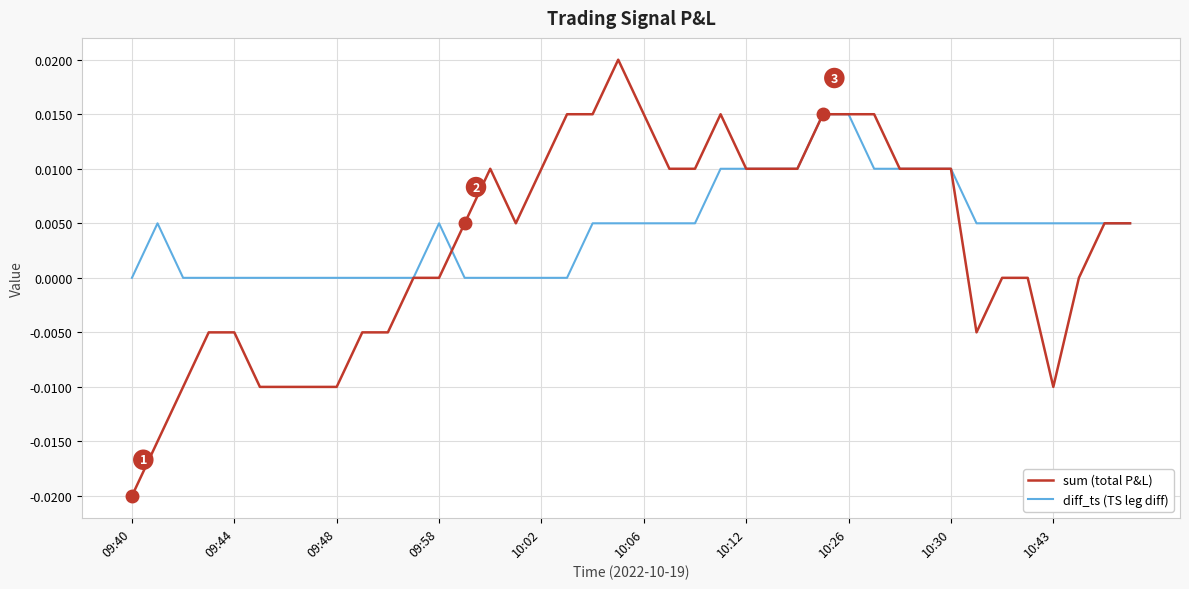

Which series has the widest spread of values?

sum (total P&L)